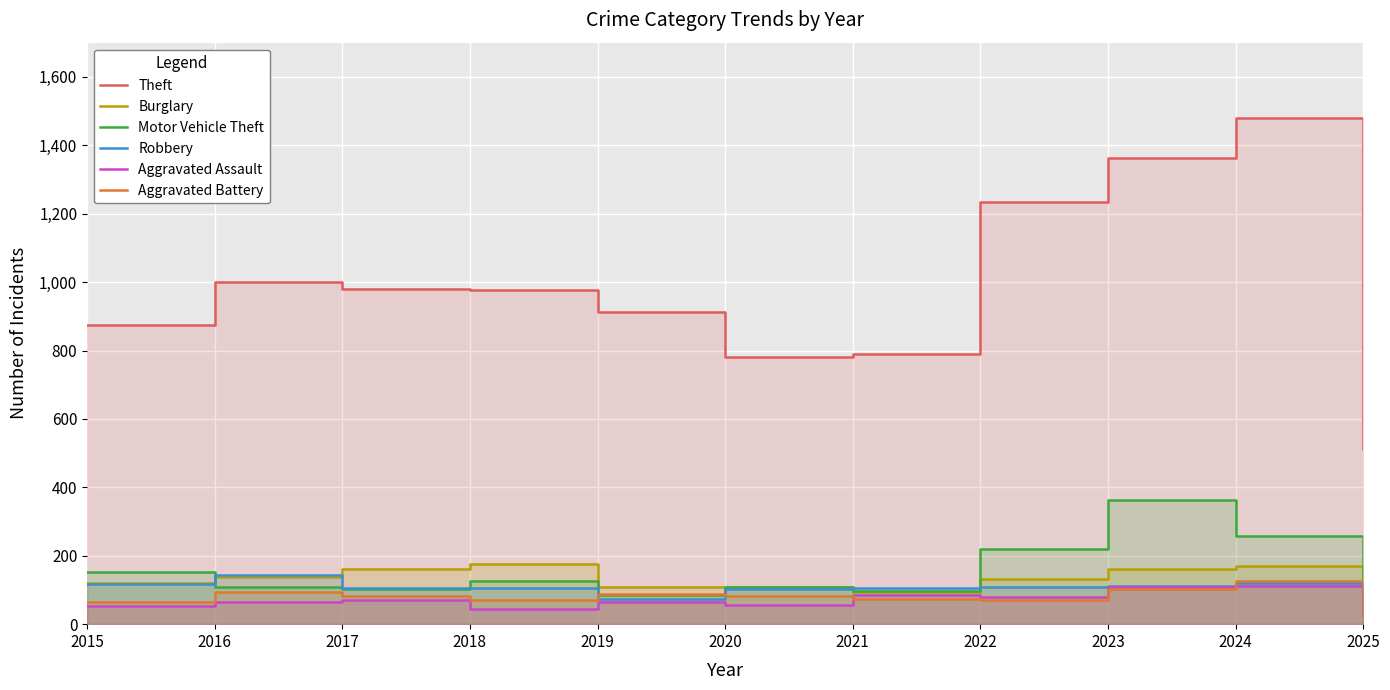

True or false: Burglary and Aggravated Battery cross at least once.

False